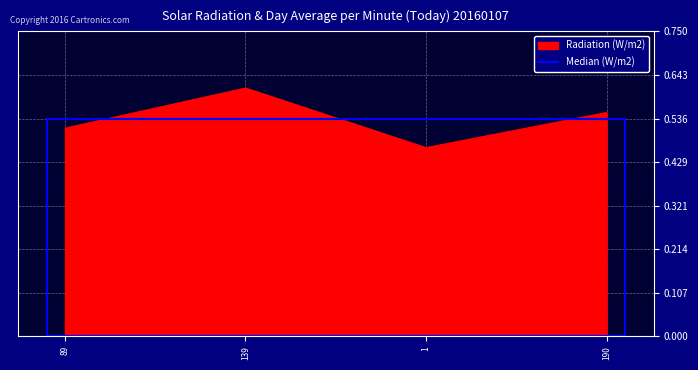

In Radiation (W/m2), how many points are higher than both neighbors (excluding endpoints)?

1